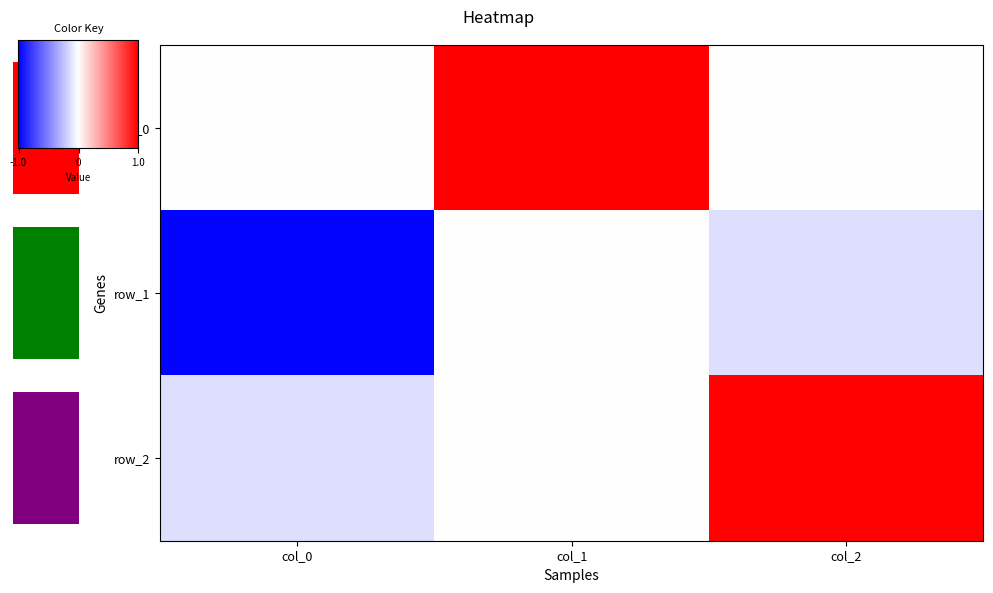

What is the difference between the highest and lowest values at col_2?

1.1